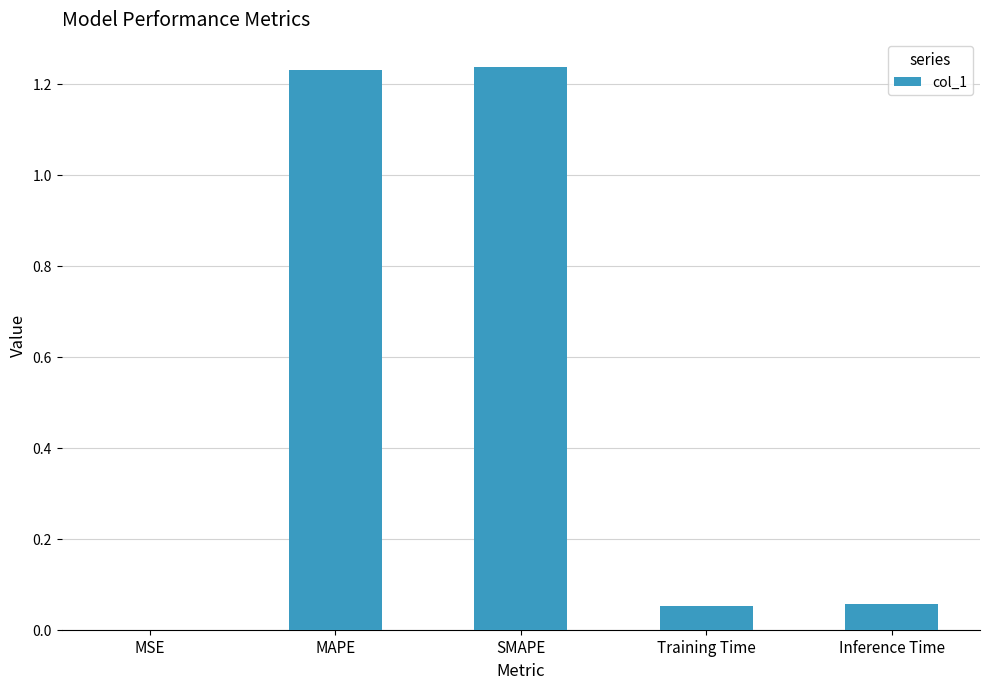

How many distinct data groups are displayed?

1